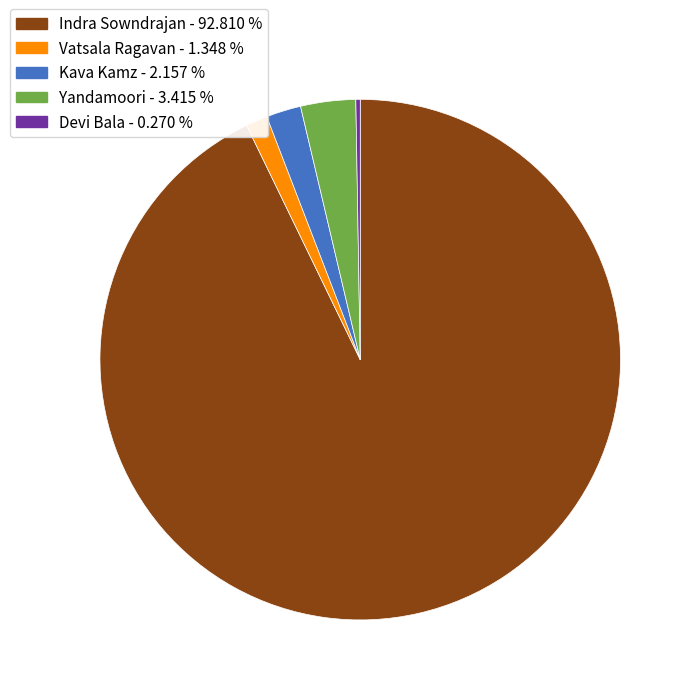

Which category has the biggest portion of the pie?

Indra Sowndrajan